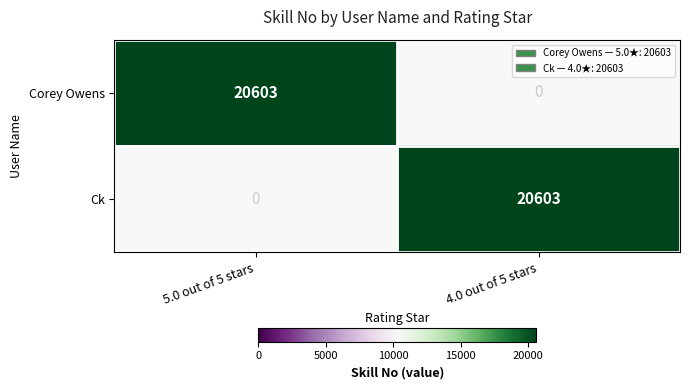

What is the total value across all series at 4.0 out of 5 stars?

20603